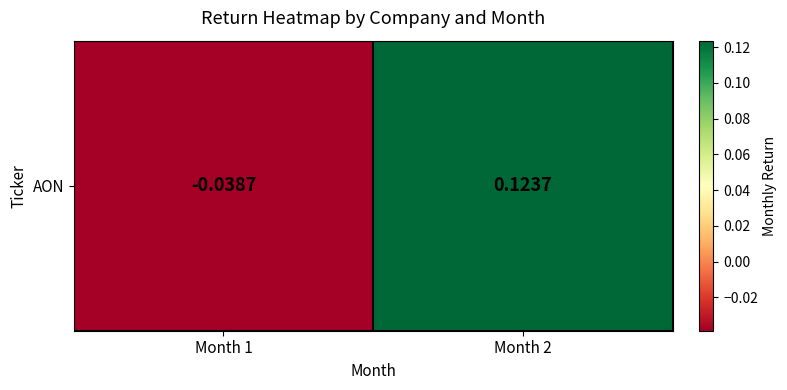

How many series are shown in this chart?

1